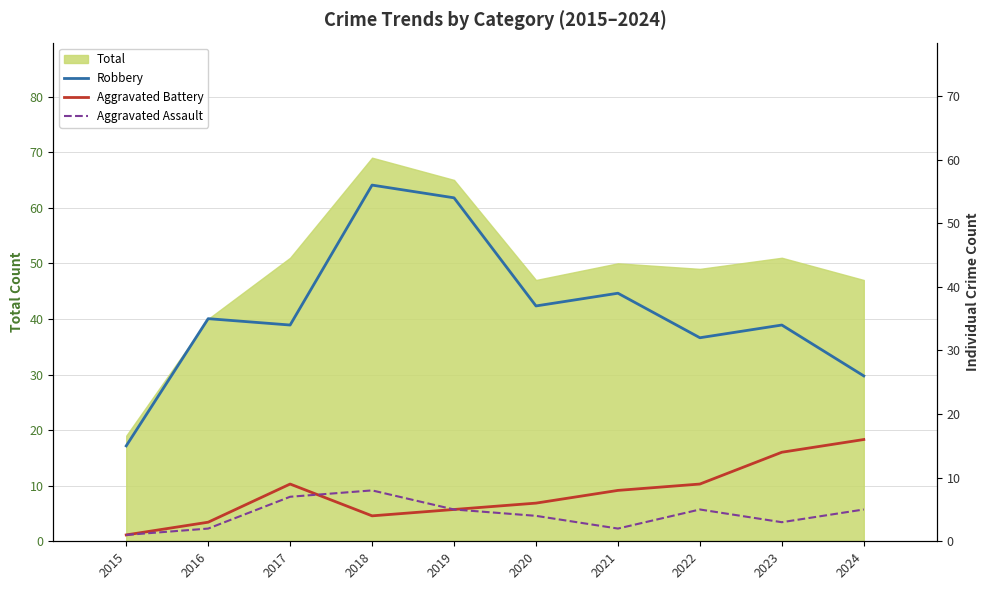

How many bars are there in total?

30